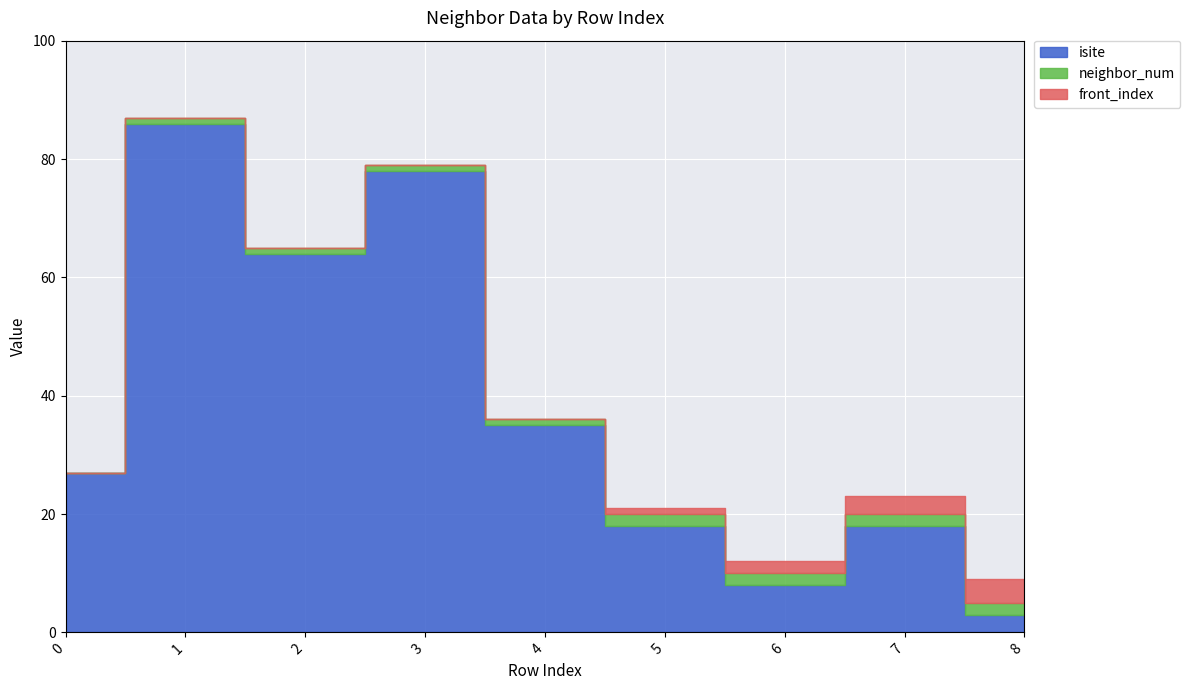

Reading left to right, extract all data points from this chart.

isite: 27	86	64	78	35	18	8	18	3
neighbor_num: 0	1	1	1	1	2	2	2	2
front_index: 0	0	0	0	0	1	2	3	4